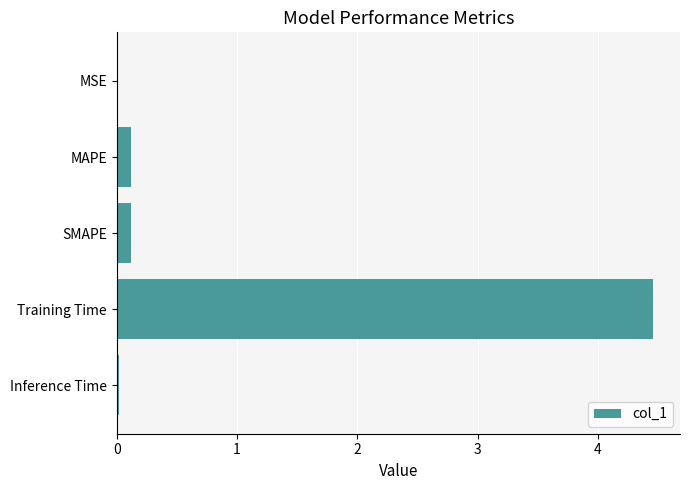

What is the change in value from SMAPE to Training Time?

+4.3